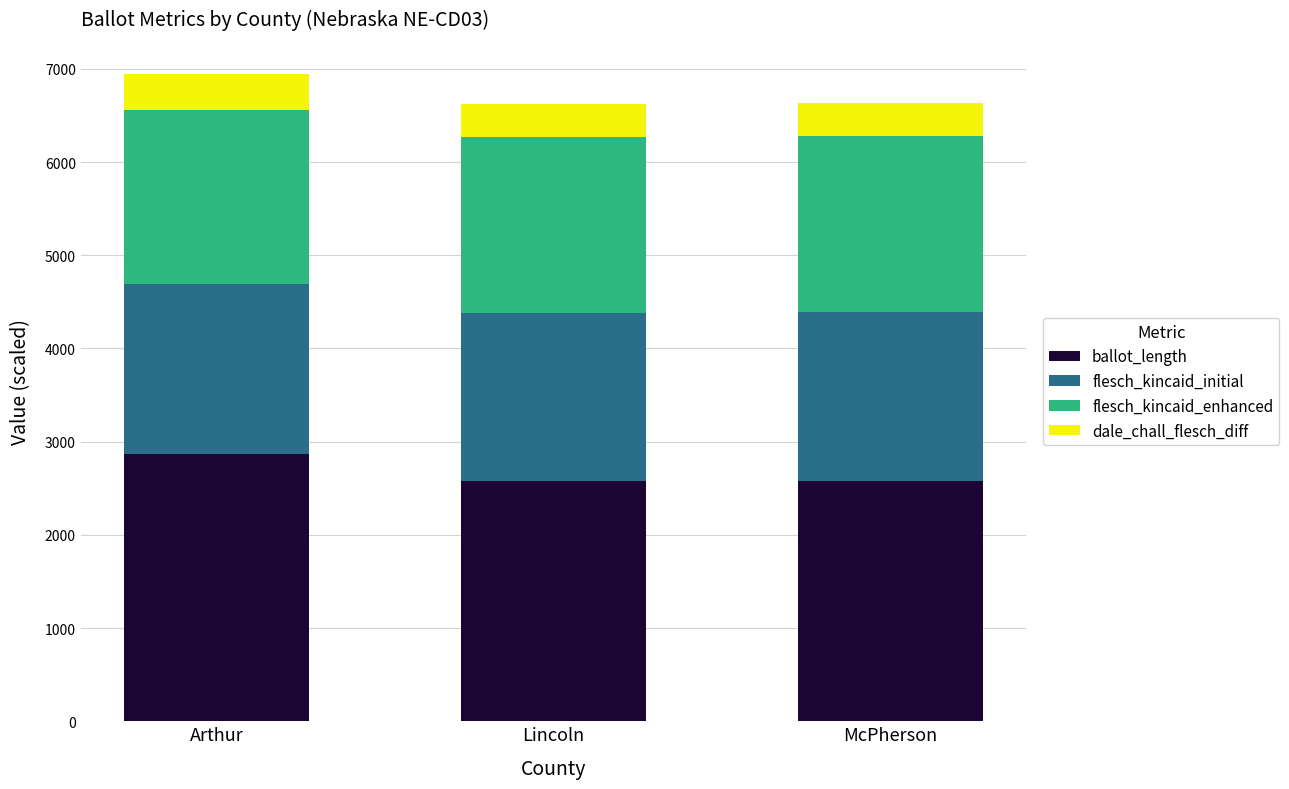

What is the total value across all series at Arthur?

6943.3